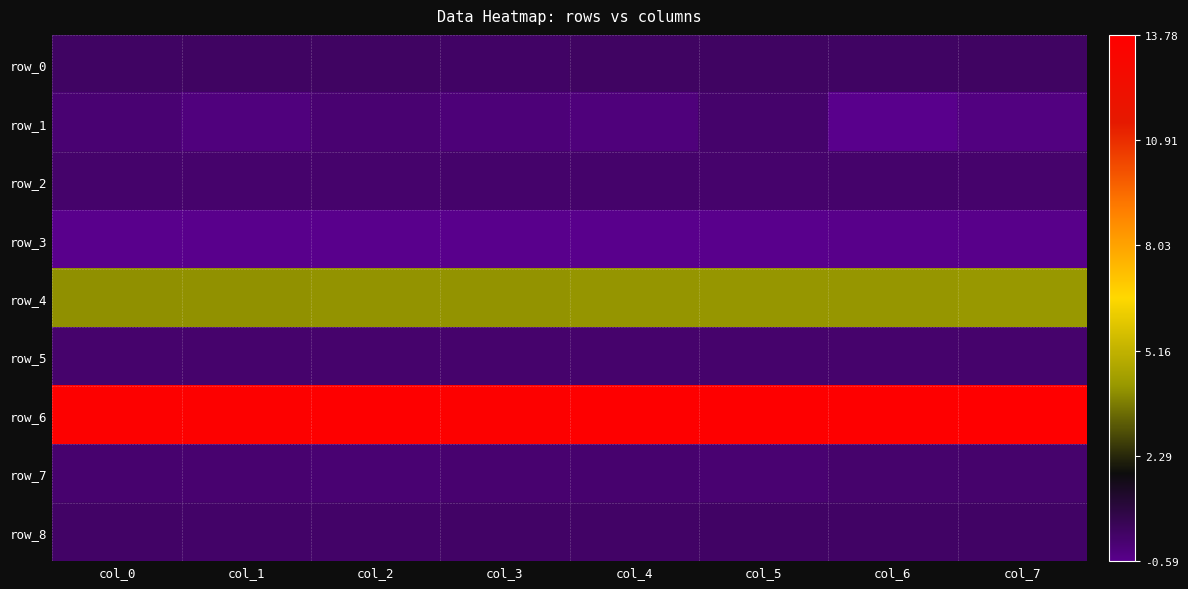

At which label does row_2 reach its peak?

col_0